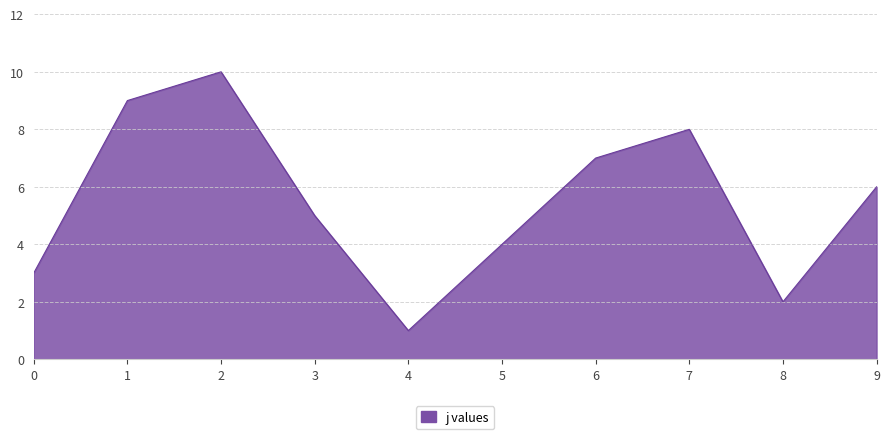

What is the greatest value displayed?

10